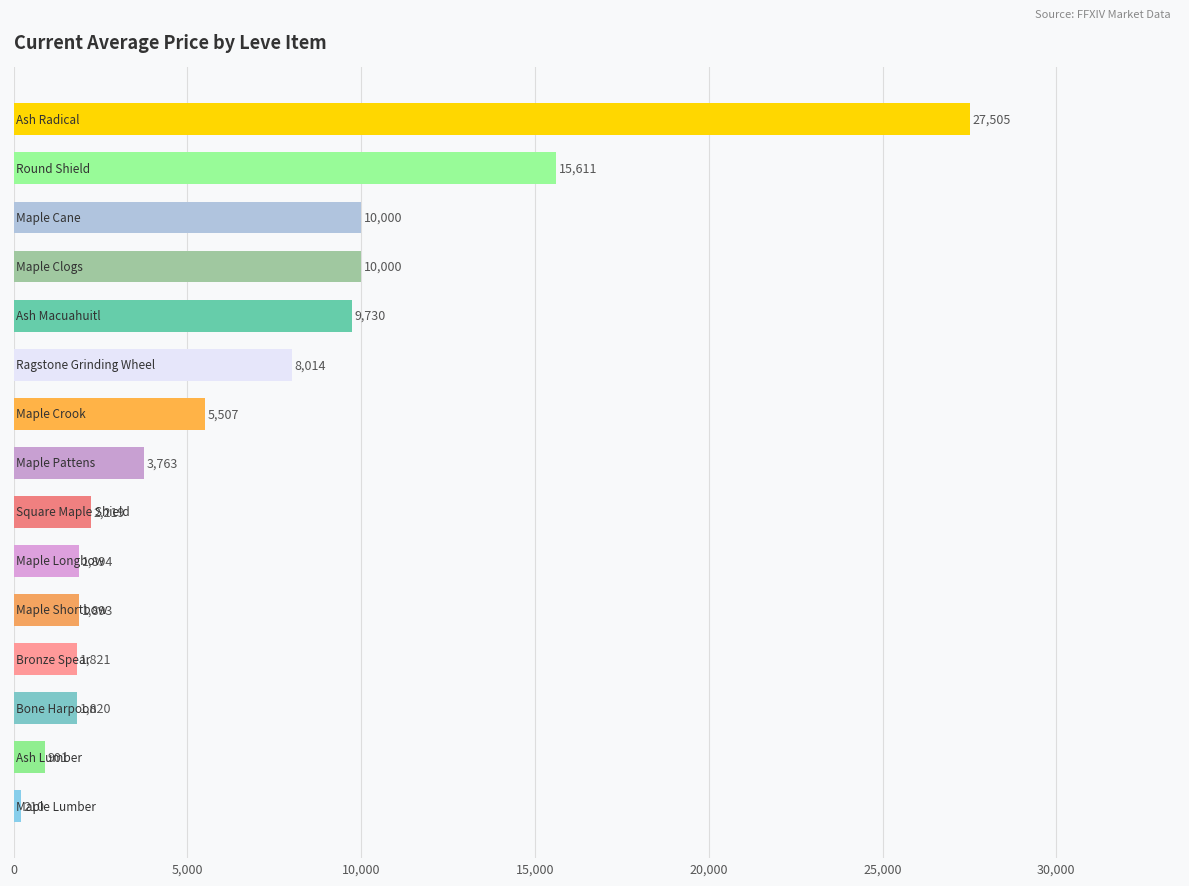

How many series are shown in this chart?

1